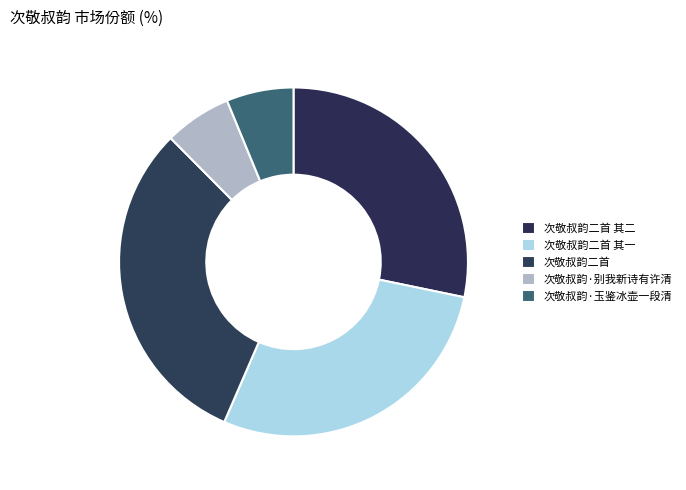

Count the number of slices in the pie.

5